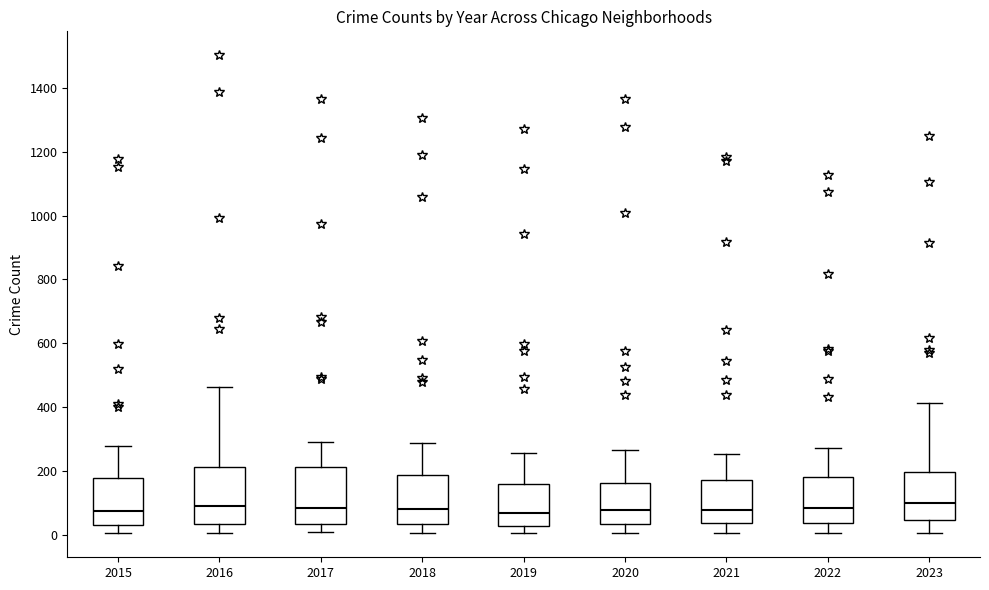

Reading left to right, transcribe this box plot: for each box, give where its median line is, the range the box spans, and where its two whiskers end, as read against the y-axis. The values are not printed on the chart, so give them approximately, as read against the axis.

2015: median 80, box 40 to 180, whiskers 0 to 280
2016: median 80, box 40 to 220, whiskers 0 to 460
2017: median 80, box 40 to 220, whiskers 0 to 300
2018: median 80, box 40 to 180, whiskers 0 to 280
2019: median 60, box 20 to 160, whiskers 0 to 260
2020: median 80, box 40 to 160, whiskers 0 to 260
2021: median 80, box 40 to 180, whiskers 0 to 260
2022: median 80, box 40 to 180, whiskers 0 to 280
2023: median 100, box 40 to 200, whiskers 0 to 420